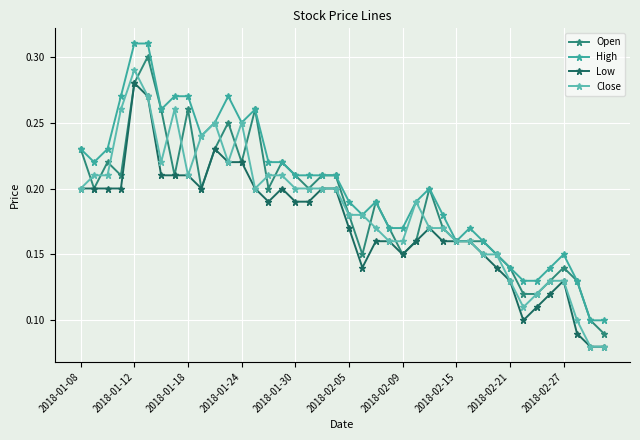

How many lines are shown in the chart?

4